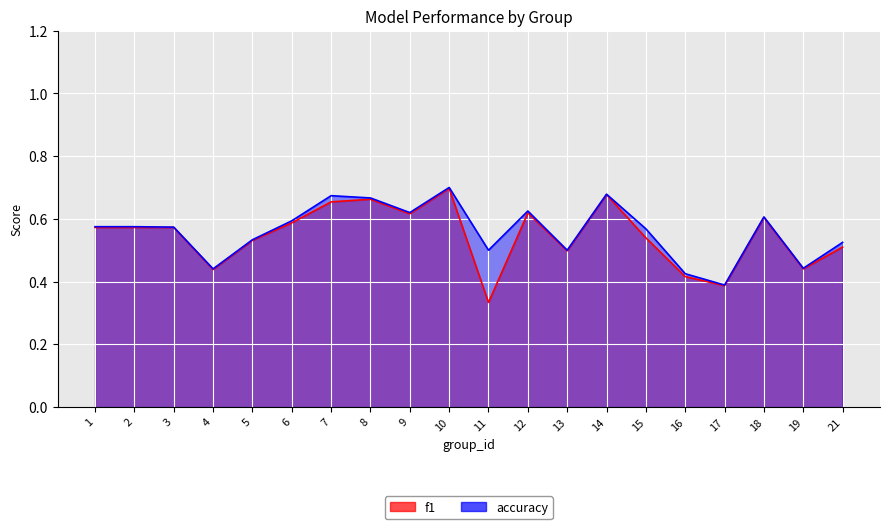

What is the sum of all f1 values?

10.9